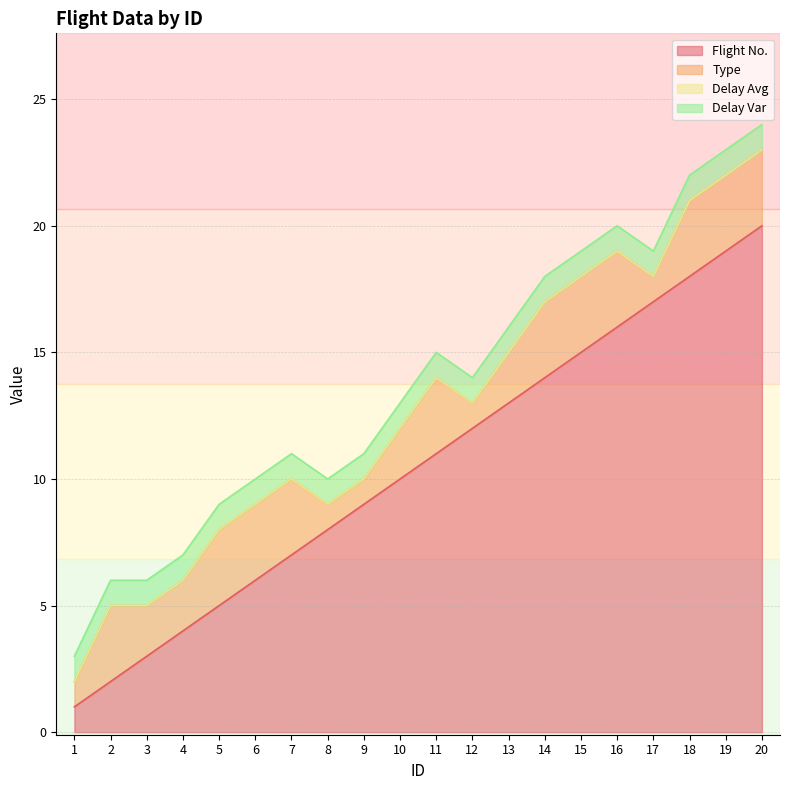

The value of Flight No. at 16 is 16. True or false?

True